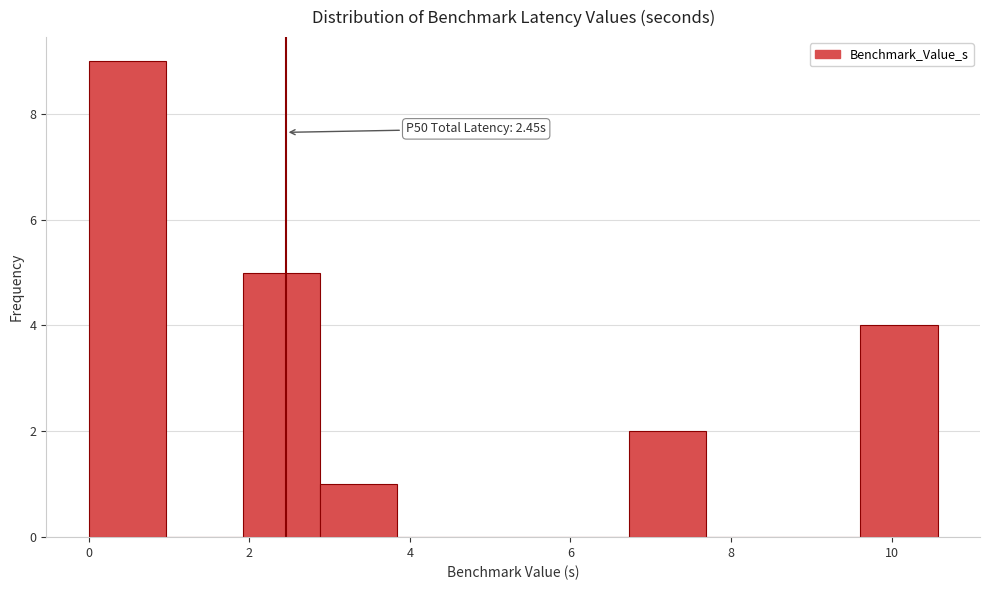

Over which range of the x-axis is the bar tallest?

0.0 to 1.0